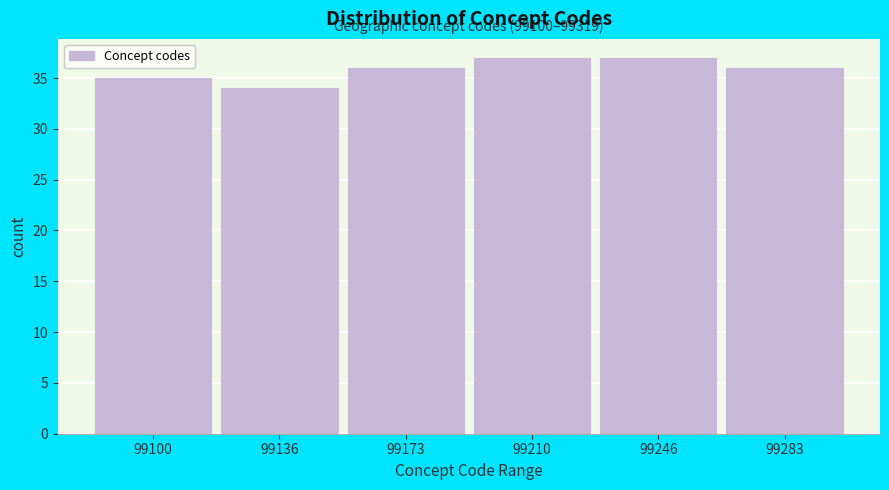

Reading left to right, transcribe all the data shown in this chart.

99100=35	99136=34	99173=36	99210=37	99246=37	99283=36